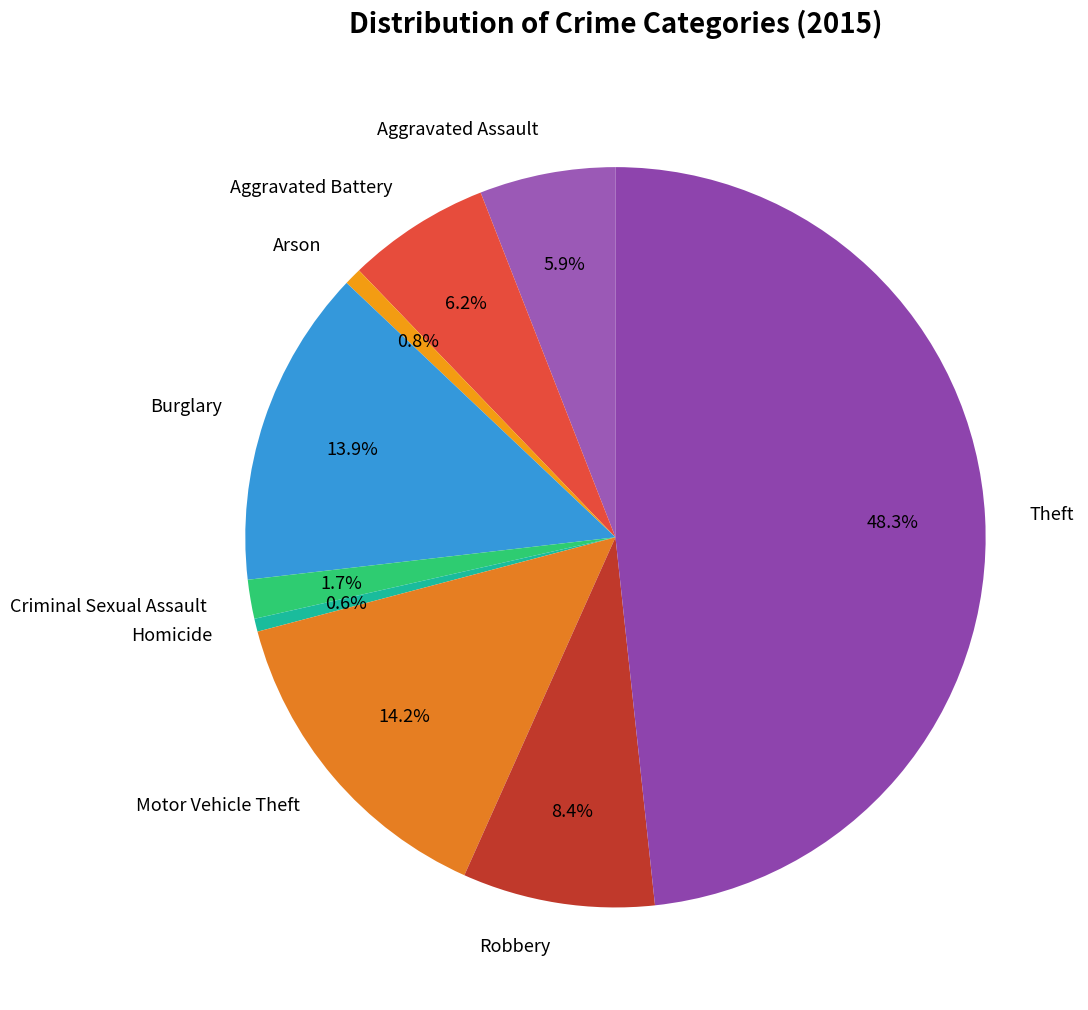

Count the number of slices in the pie.

9